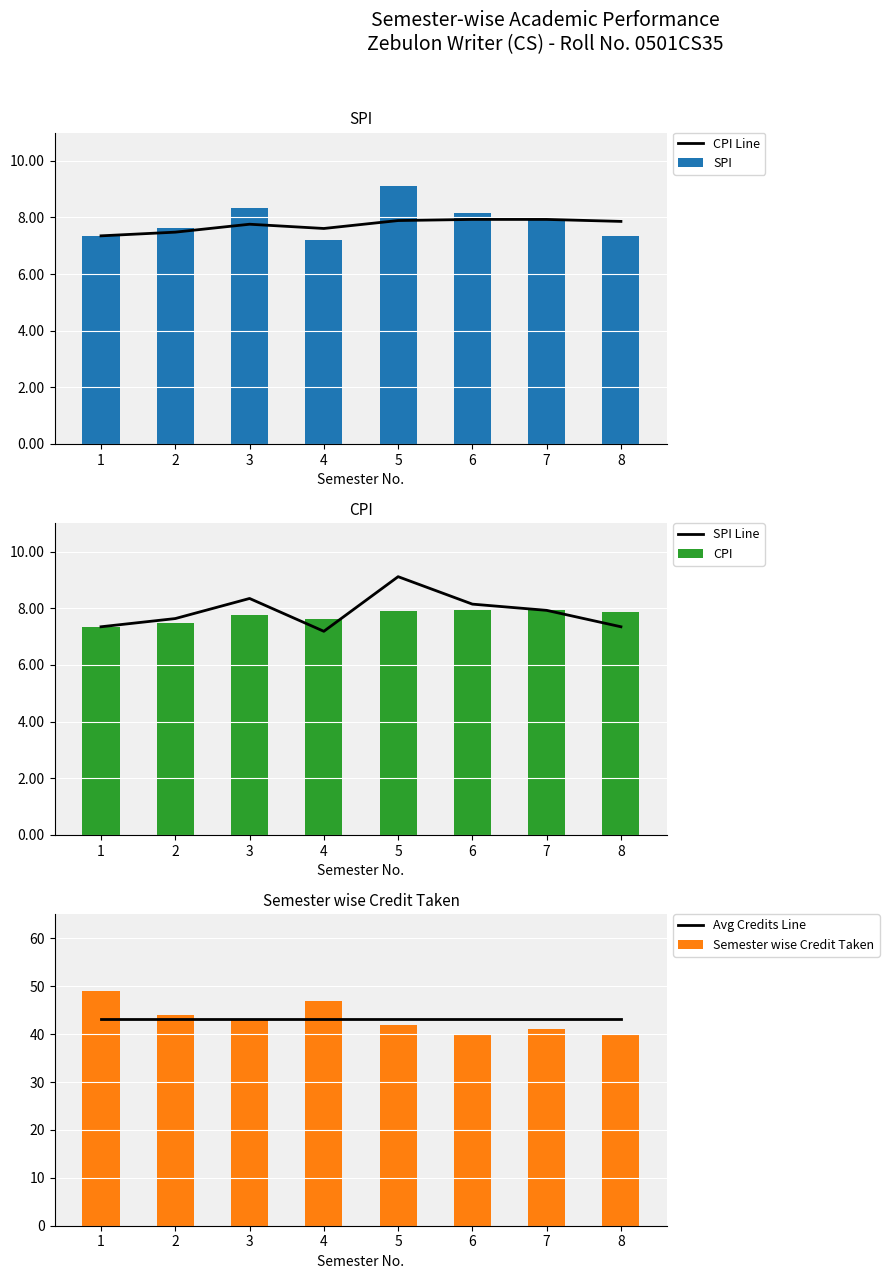

What is the difference between the maximum and minimum values in the CPI Line series?

0.6